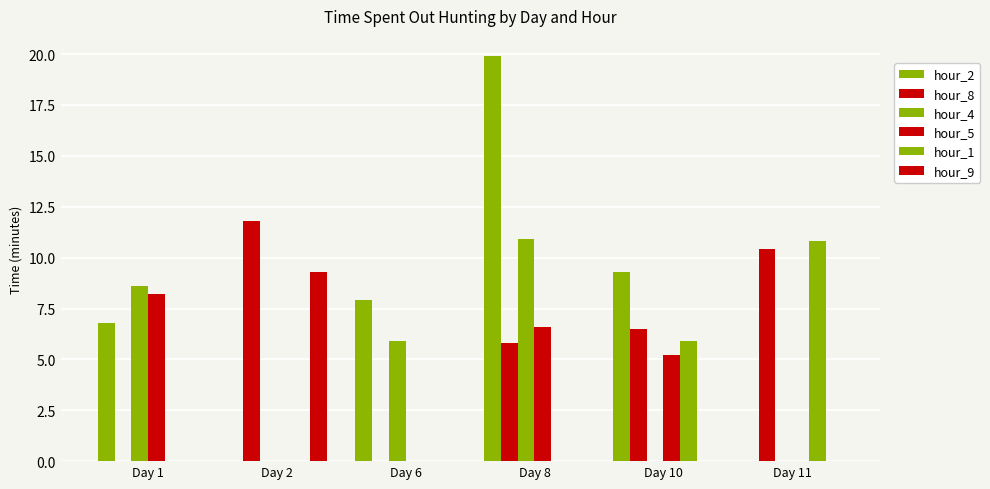

At how many categories does at least one series exceed 6?

6